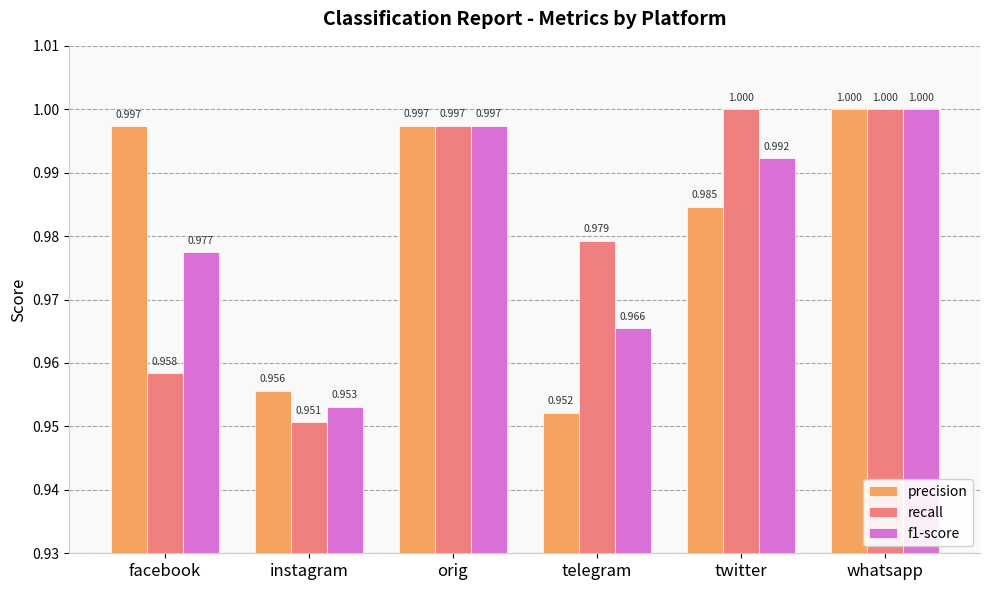

What is the label of the 4th bar from the right?

orig